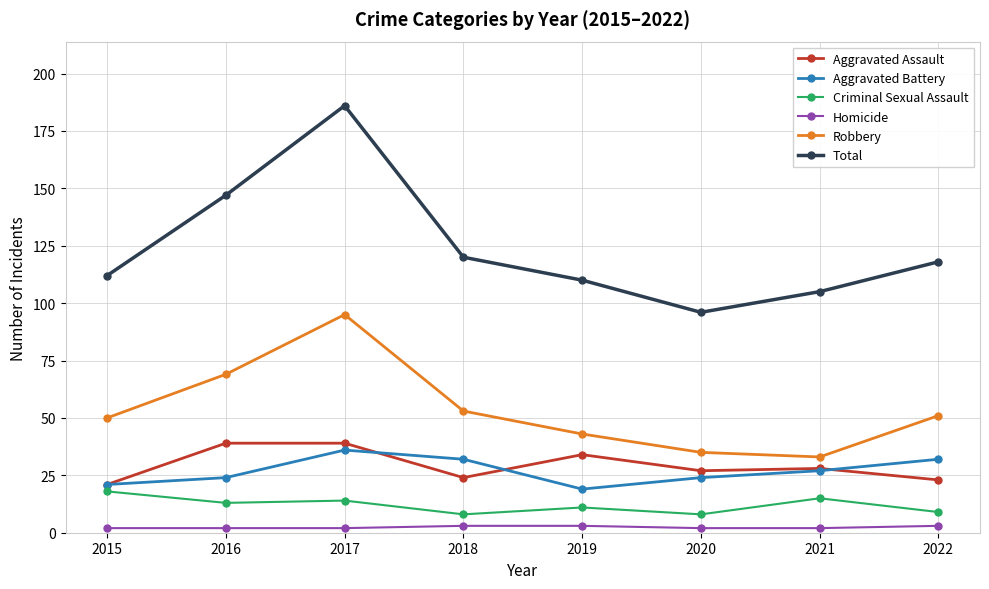

Which series has the largest total across all categories?

Total